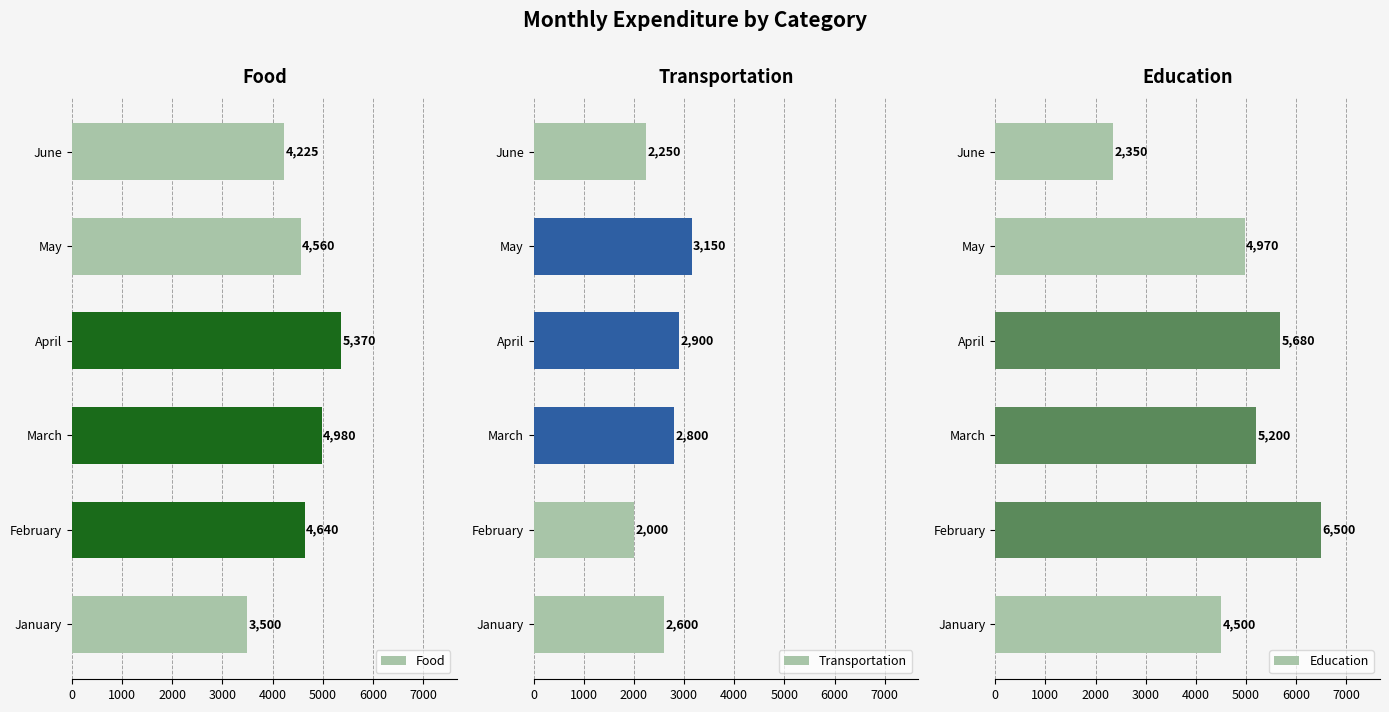

Is it true that Food equals 4980 at March?

True